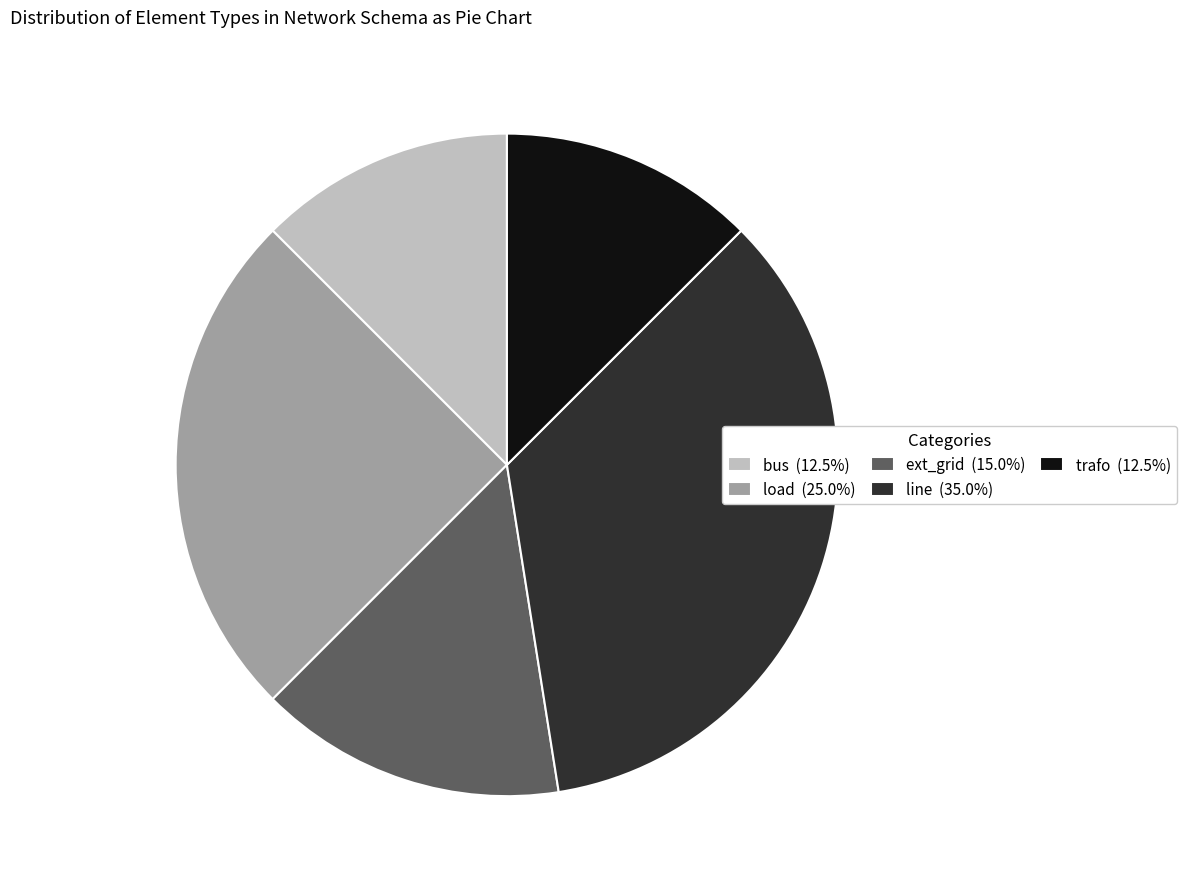

Is the sum of line and bus greater than half?

No